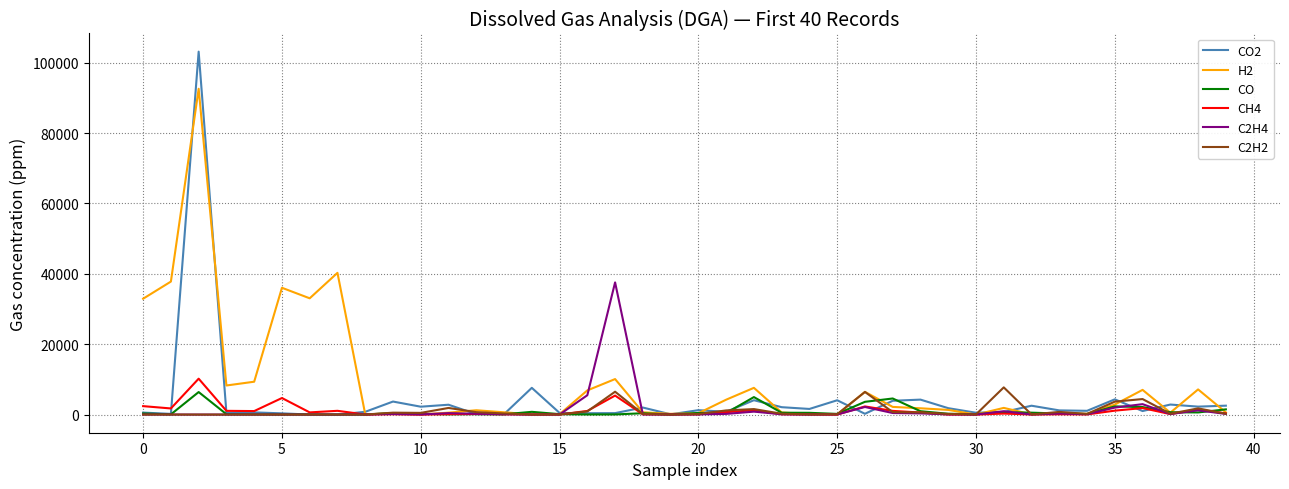

In H2, how many points are lower than both neighbors (excluding endpoints)?

11